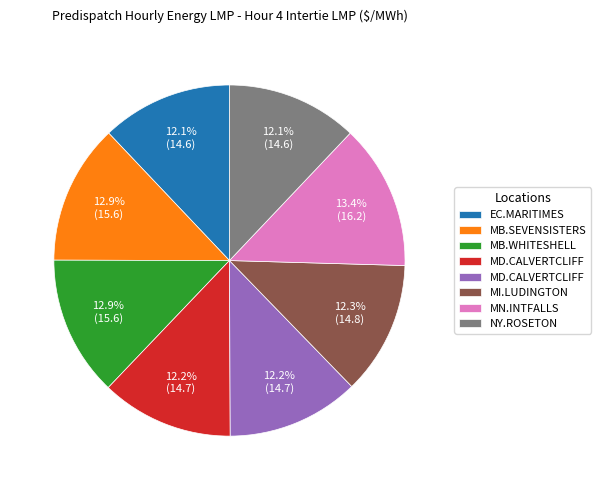

Does any single category account for the majority?

No